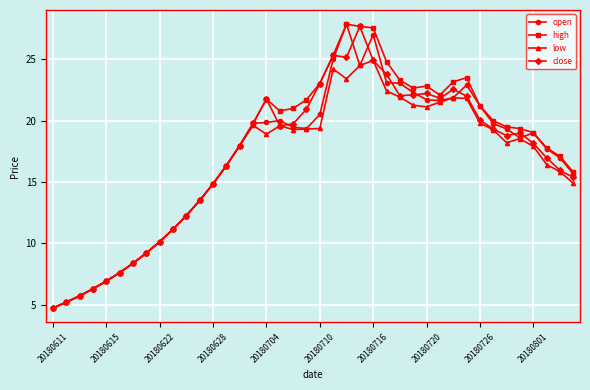

True or false: open has more than 2 points higher than both neighbors.

True